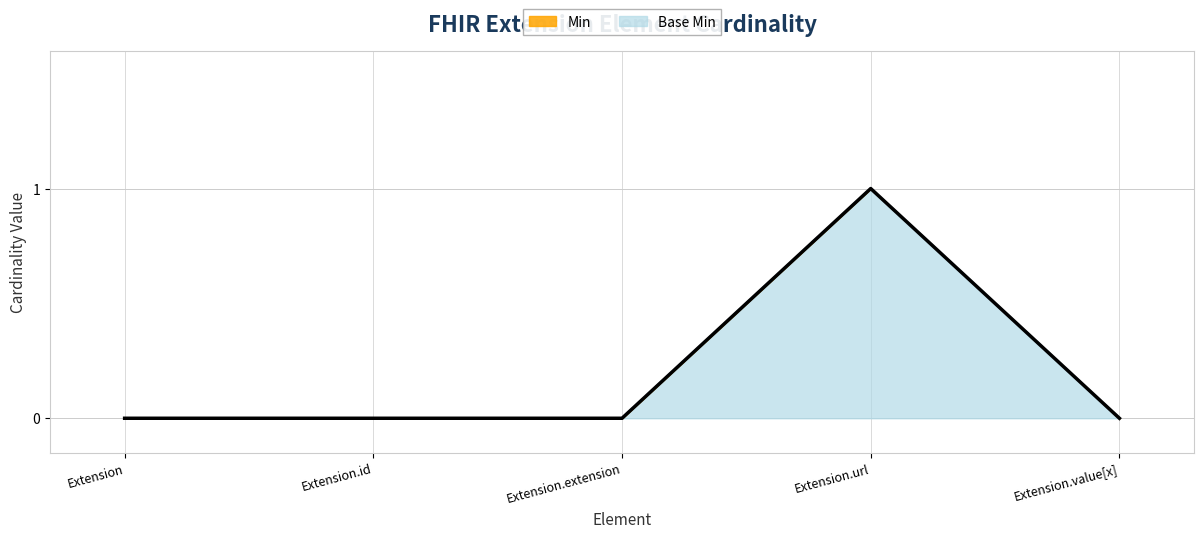

What are all the series names shown in the legend?

Min, Base Min